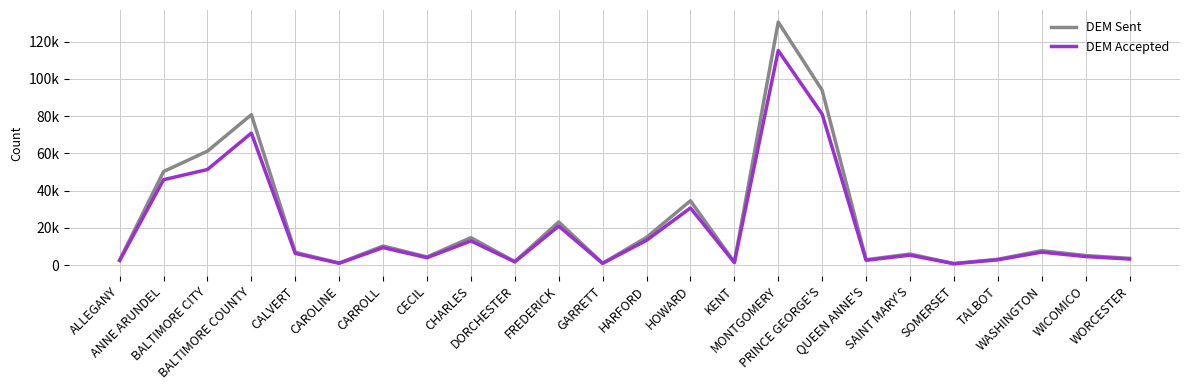

What are all the series names shown in the legend?

DEM Sent, DEM Accepted